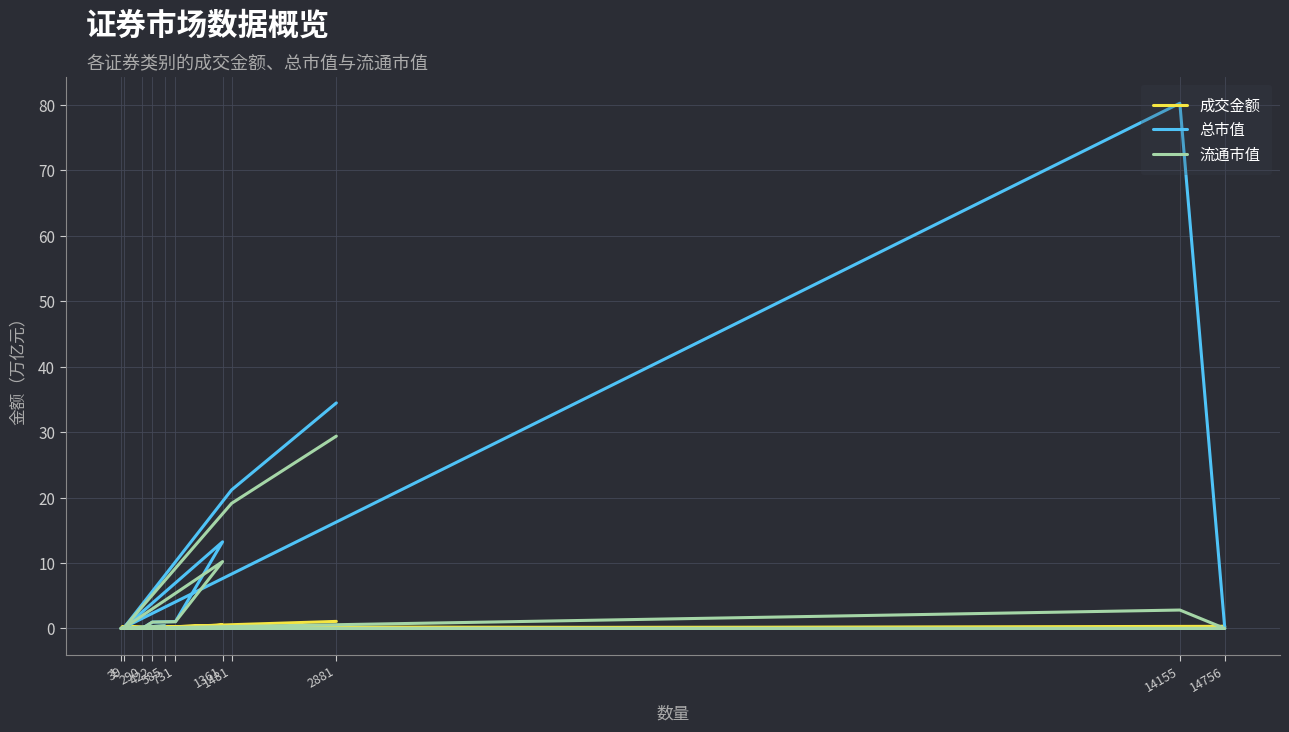

The 流通市值 series shows 0.0 at 1. True or false?

False